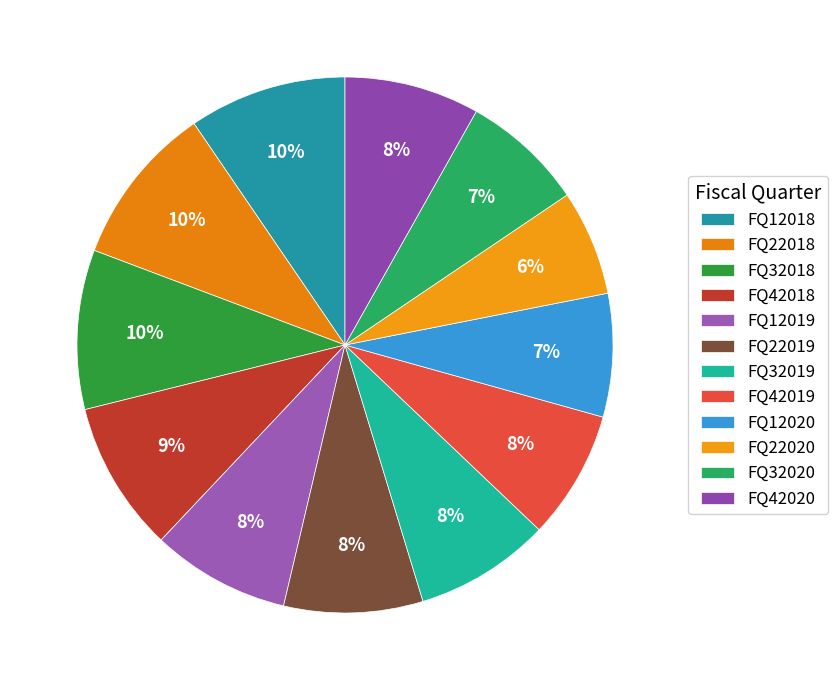

Which category has the biggest portion of the pie?

FQ22018